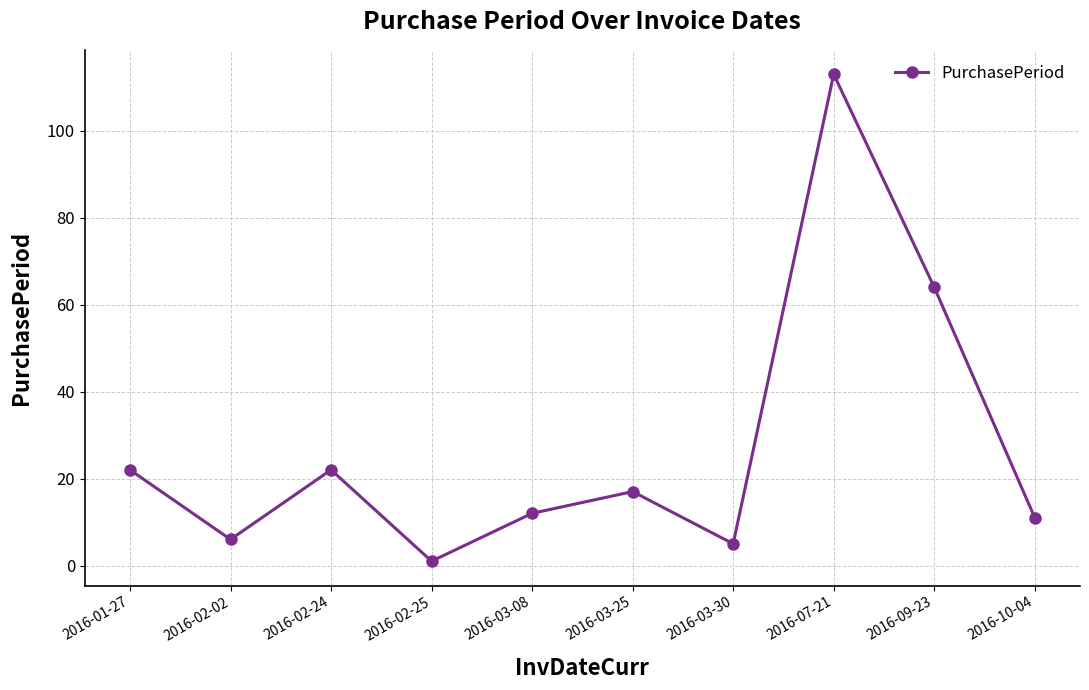

How many points are lower than both their immediate neighbors (excluding endpoints)?

3